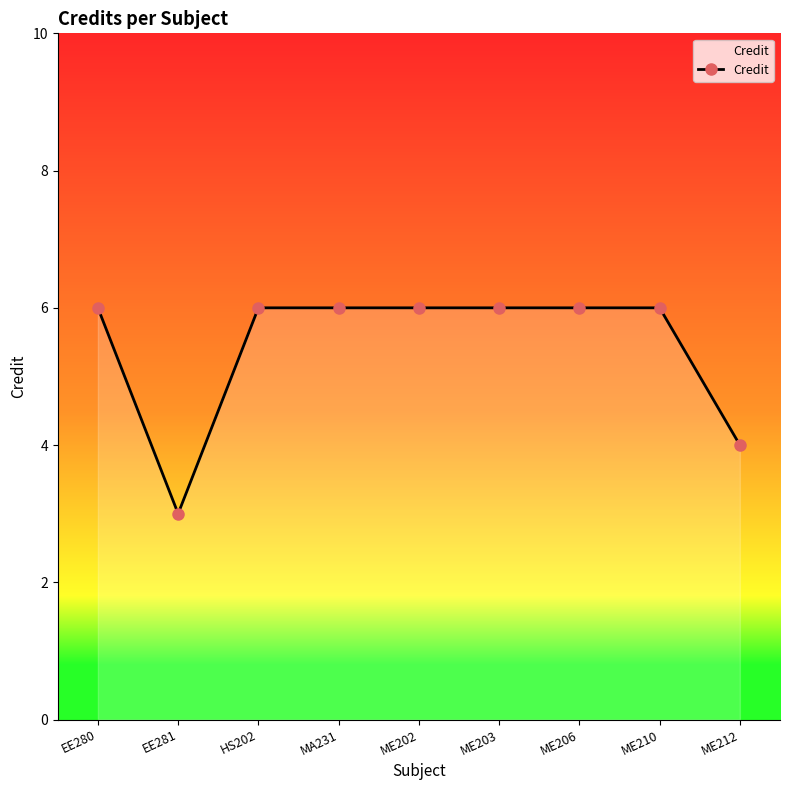

What is the sum of all values?

49